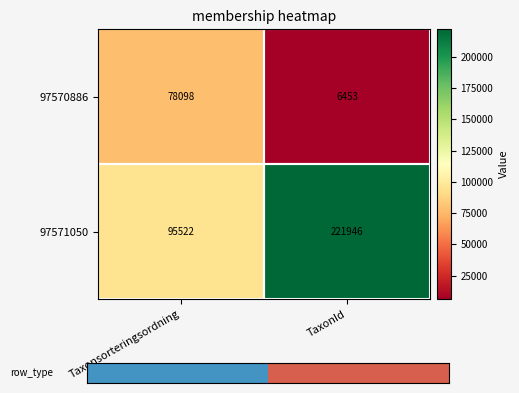

What is the minimum value for 97570886?

6453